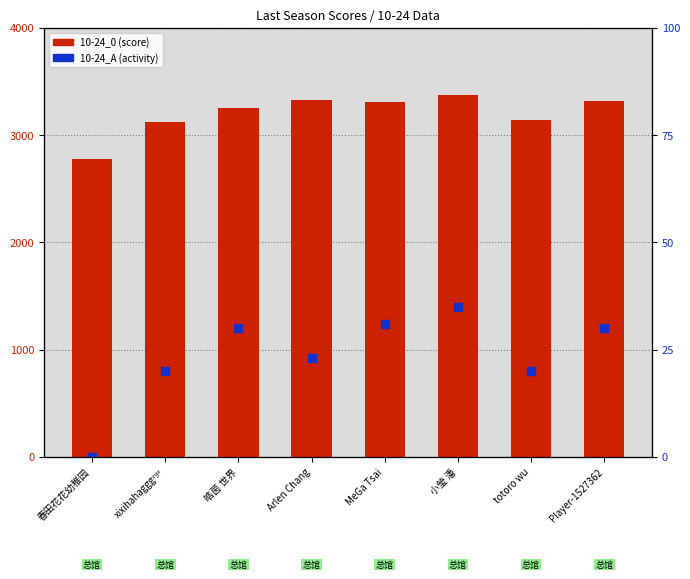

Which series contains the highest Y value?

10-24_0 (score)